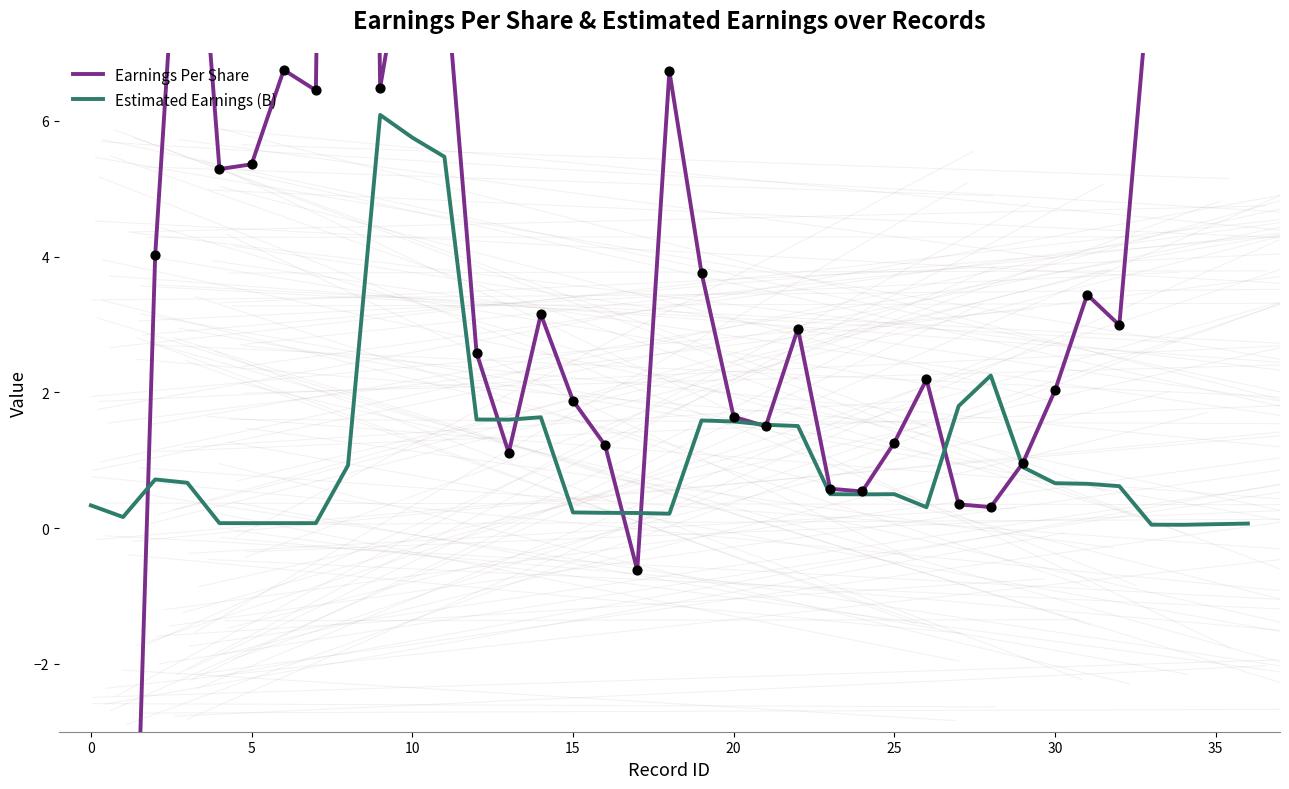

The Estimated Earnings (B) series shows 0.3 at 0. True or false?

True